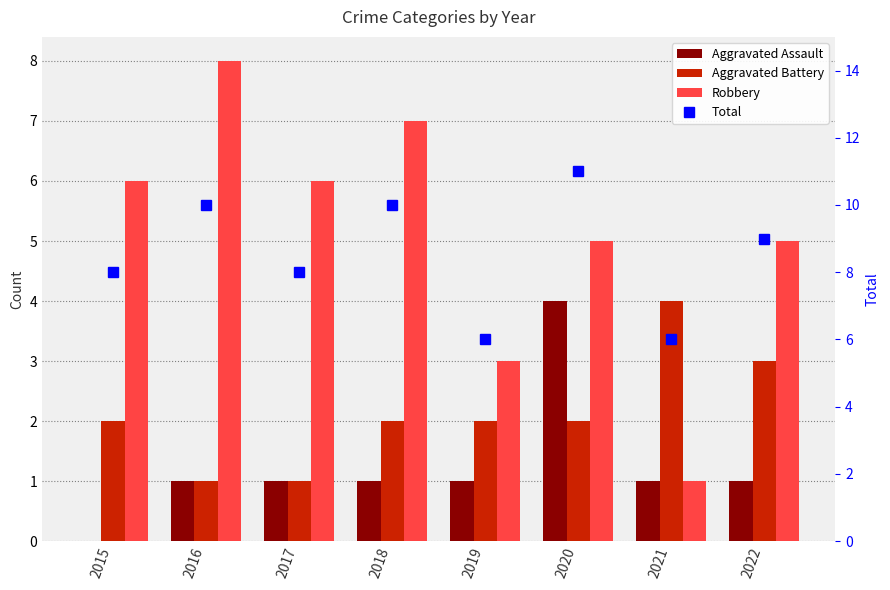

List the labels in order of Aggravated Assault value, largest first.

2020, 2016, 2017, 2018, 2019, 2021, 2022, 2015